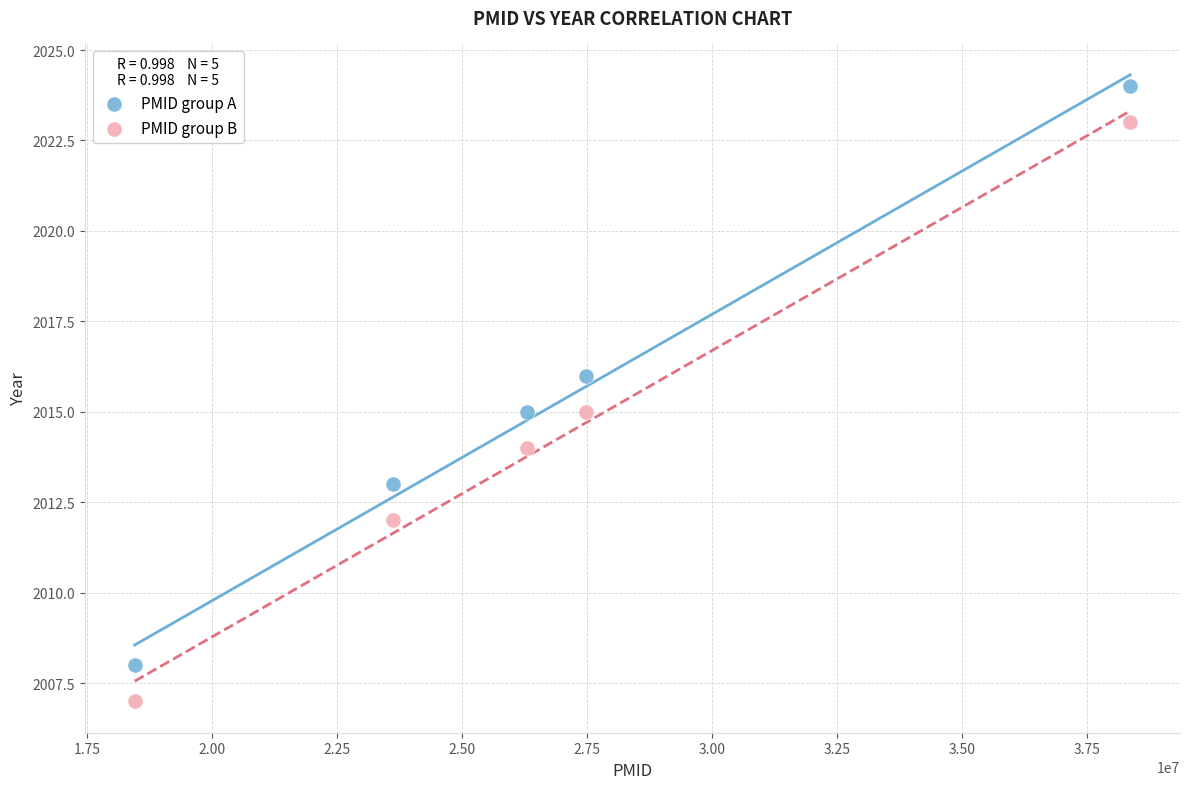

What are all the series names shown in the legend?

PMID group A, PMID group B